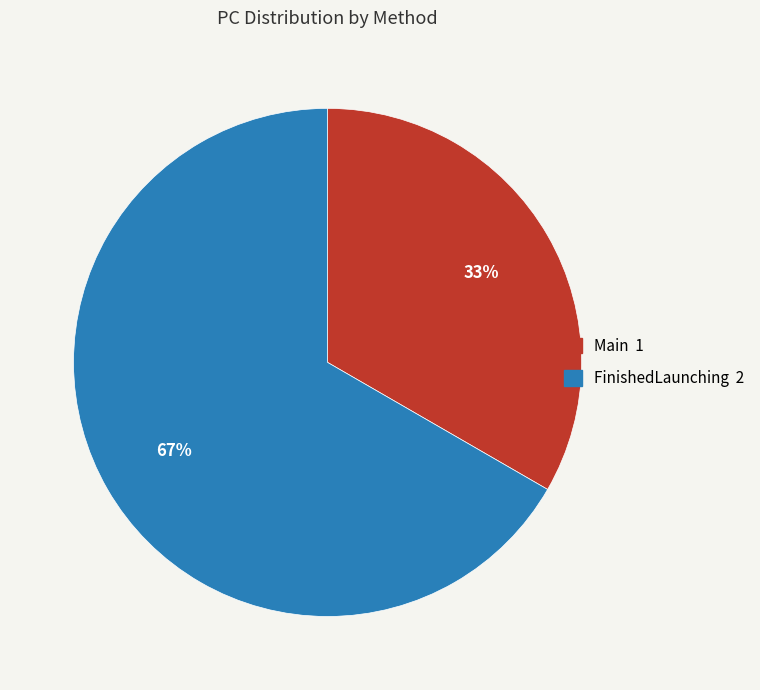

To the nearest percent, what portion does FinishedLaunching represent?

67%